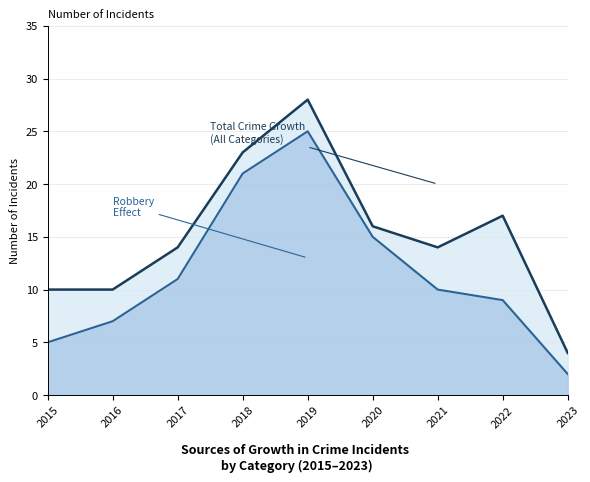

Rank the series by their average value, from highest to lowest.

Total, Robbery